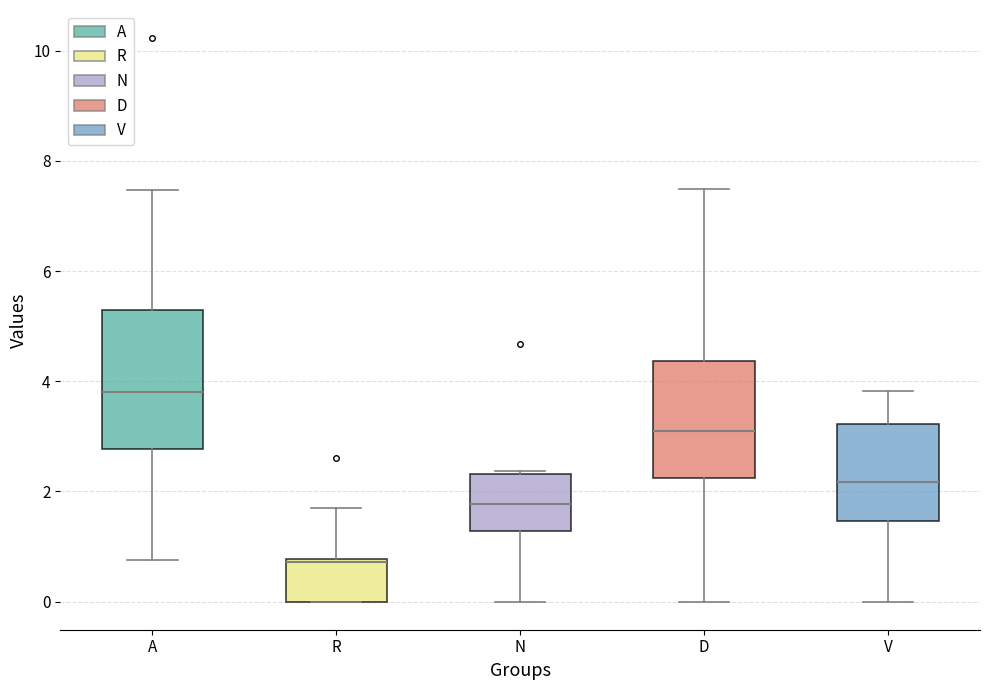

Comparing the boxes themselves (not the whiskers), which one is the tallest?

A